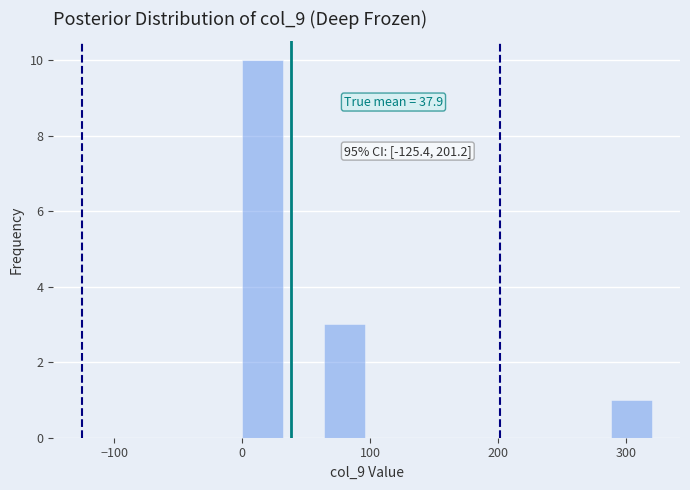

Read against the x-axis, roughly where is the centre of the tallest bar?

20